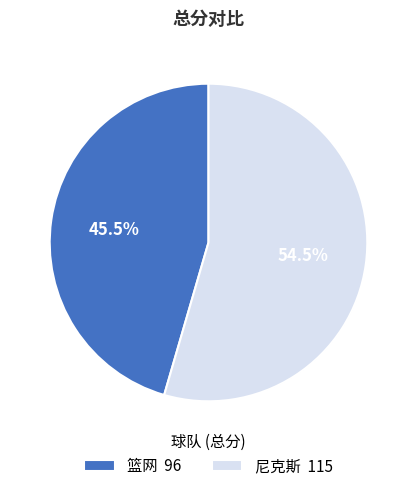

What portion of the pie excludes 尼克斯 115?

45.5%